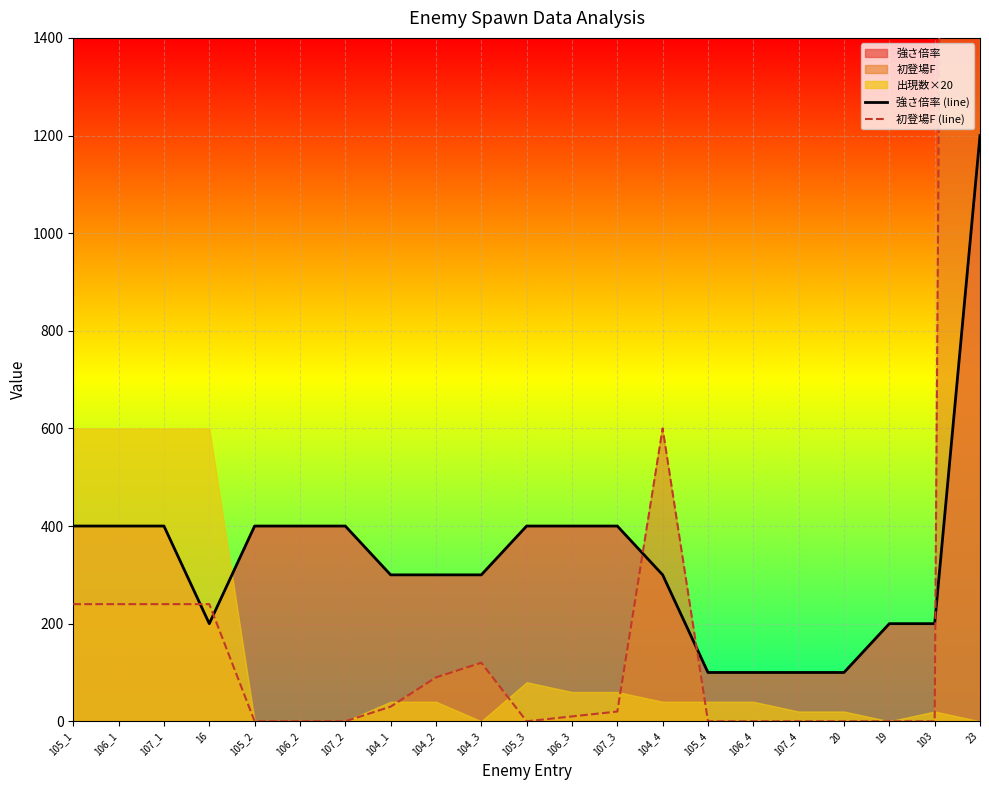

The 強さ倍率 (line) series shows 146 at 105_3. True or false?

False